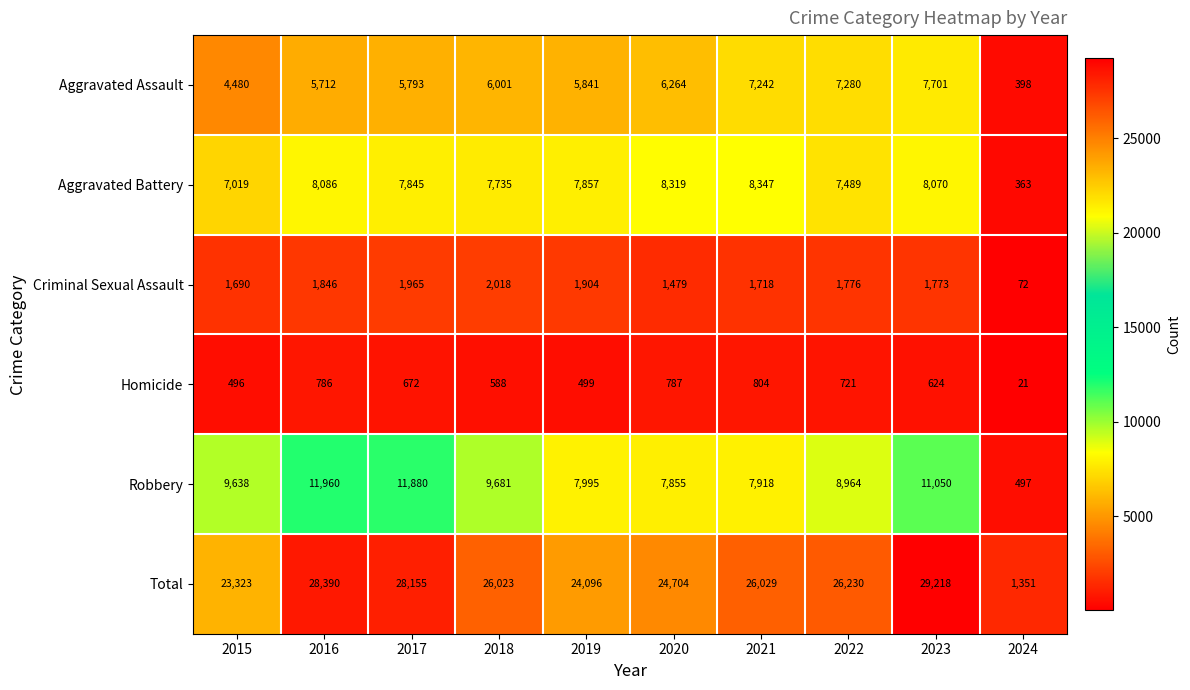

At 2021, list the series in order from largest to smallest.

Total, Aggravated Battery, Robbery, Aggravated Assault, Criminal Sexual Assault, Homicide